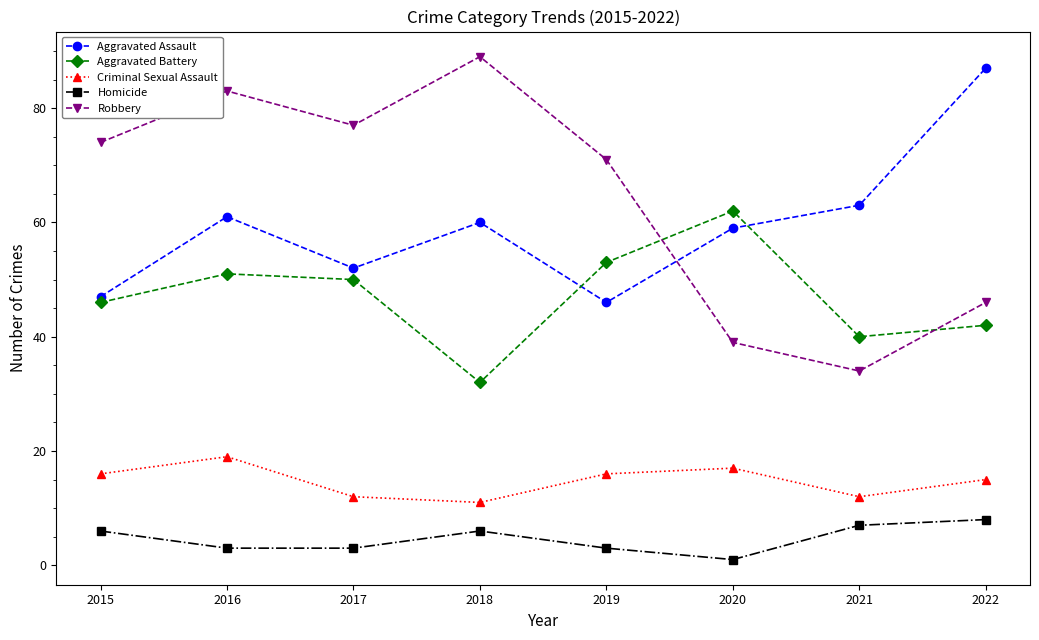

At which category does Criminal Sexual Assault reach its first local valley?

2018